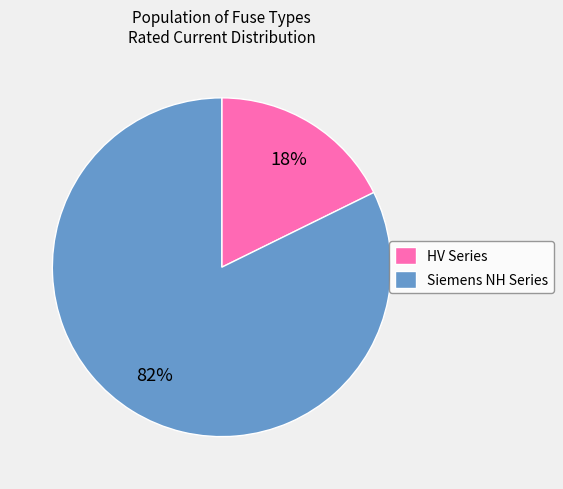

True or false: HV Series accounts for 7% of the total.

False